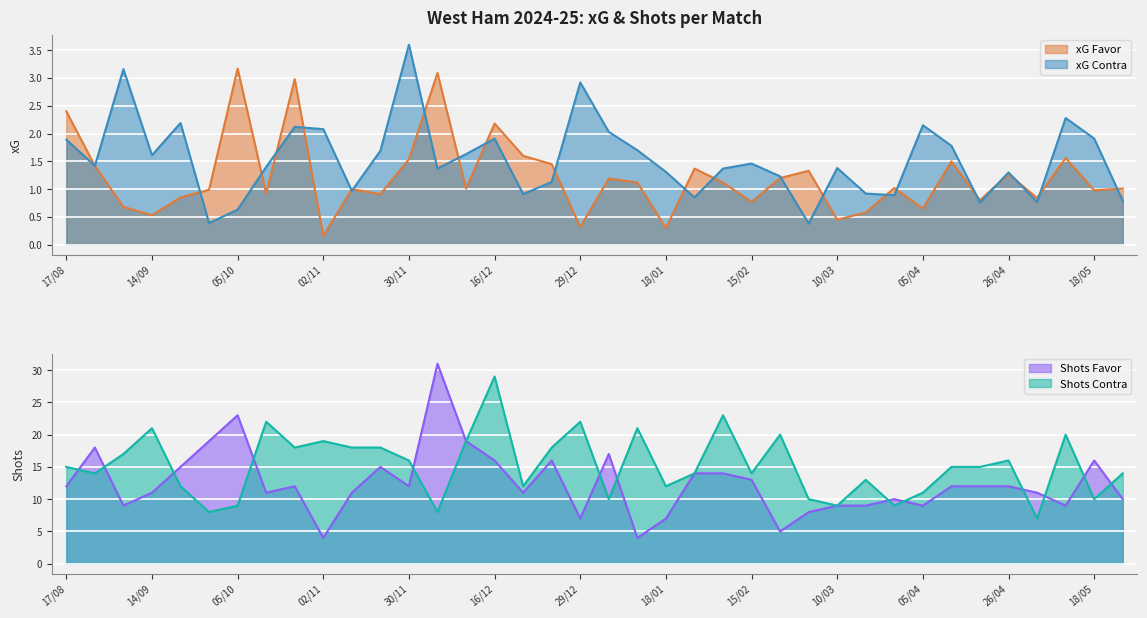

Is the value of xG Favor at 15/02 greater than the value of xG Contra at 05/10?

Yes